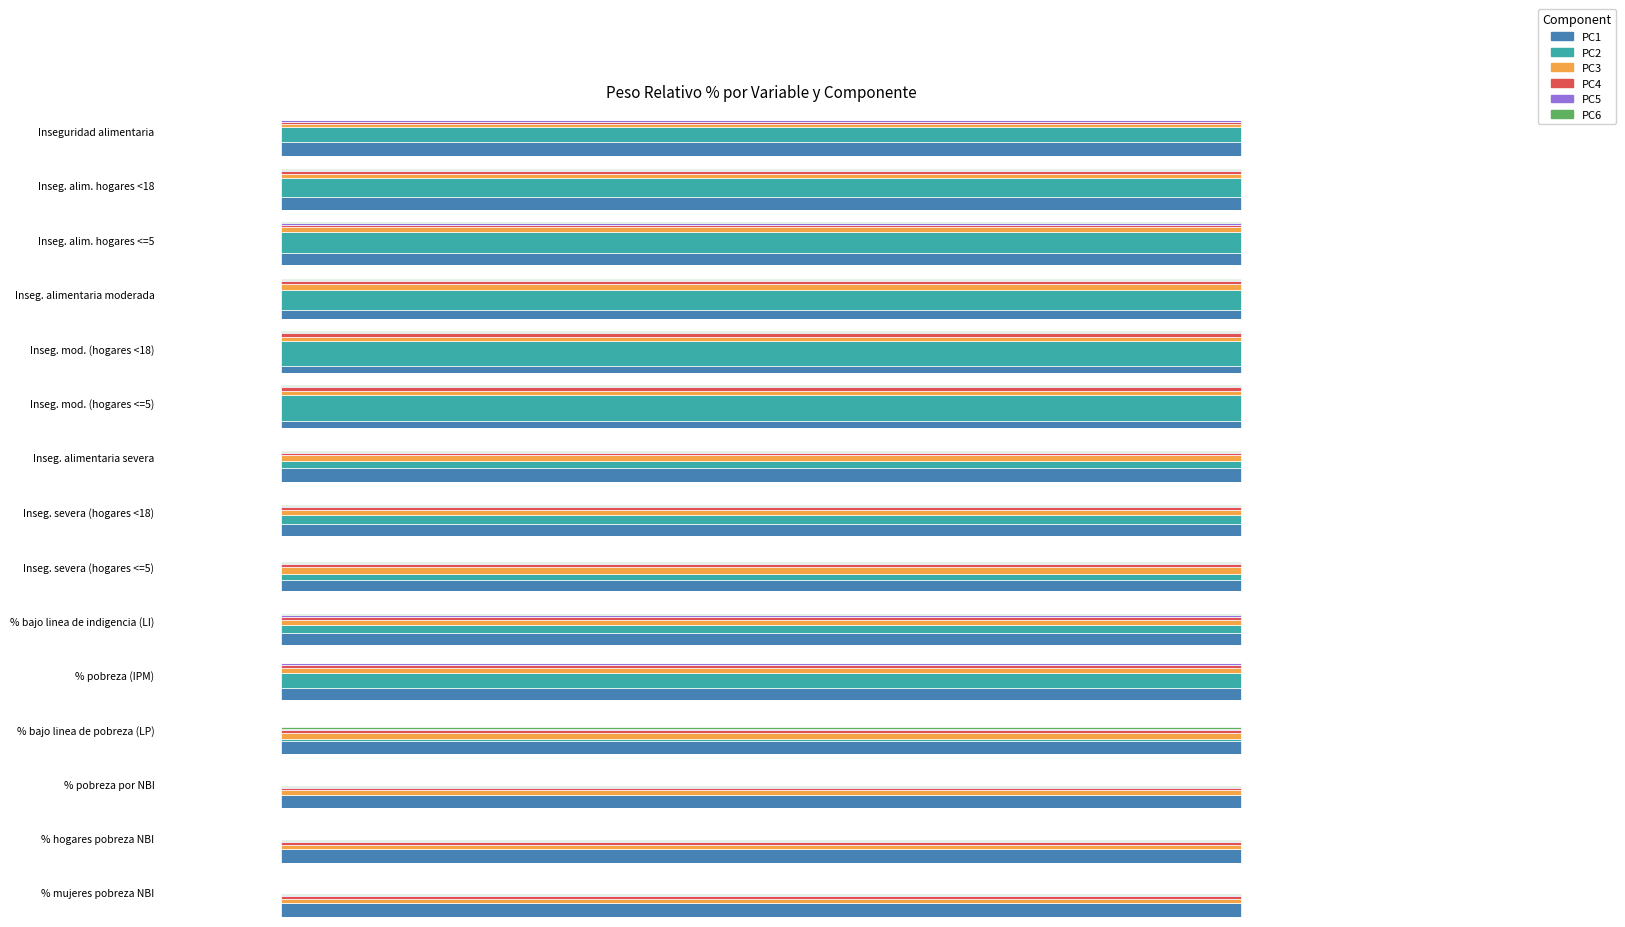

Reading left to right, list all the values displayed in this chart.

PC1: 0=5.2	1=4.8	2=4.3	3=3.3	4=2.6	5=2.4	6=5.0	7=4.7	8=3.9	9=4.4	10=4.2	11=4.8	12=5.0	13=4.9	14=5.0
PC2: 0=5.3	1=7.1	2=7.7	3=7.5	4=9.3	5=9.5	6=2.7	7=3.1	8=2.3	9=3.1	10=5.7	11=0.8	12=0.0	13=0.0	14=0.0
PC3: 0=1.2	1=1.4	2=1.8	3=2.1	4=1.5	5=1.7	6=2.3	7=2.0	8=2.5	9=1.9	10=1.8	11=2.2	12=1.6	13=1.7	14=1.8
PC4: 0=0.8	1=1.0	2=0.9	3=1.1	4=1.3	5=1.2	6=0.7	7=0.9	8=1.0	9=0.8	10=1.1	11=0.9	12=0.8	13=1.0	14=0.9
PC5: 0=0.5	1=0.6	2=0.7	3=0.4	4=0.5	5=0.6	6=0.4	7=0.5	8=0.6	9=0.7	10=0.5	11=0.6	12=0.5	13=0.4	14=0.5
PC6: 0=0.3	1=0.4	2=0.3	3=0.4	4=0.3	5=0.4	6=0.3	7=0.4	8=0.3	9=0.4	10=0.3	11=0.4	12=0.3	13=0.4	14=0.3